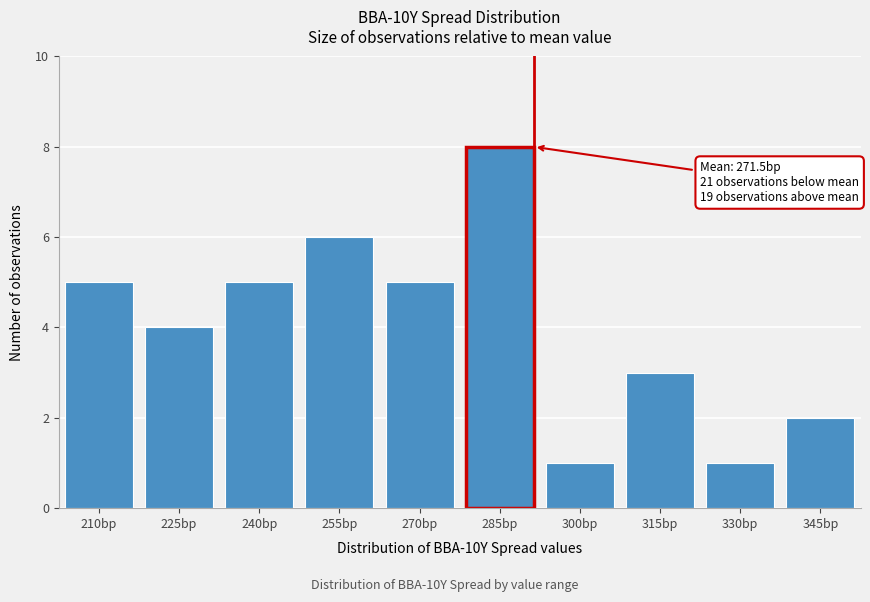

Reading left to right, list all the values displayed in this chart.

210bp=5	225bp=4	240bp=5	255bp=6	270bp=5	285bp=8	300bp=1	315bp=3	330bp=1	345bp=2